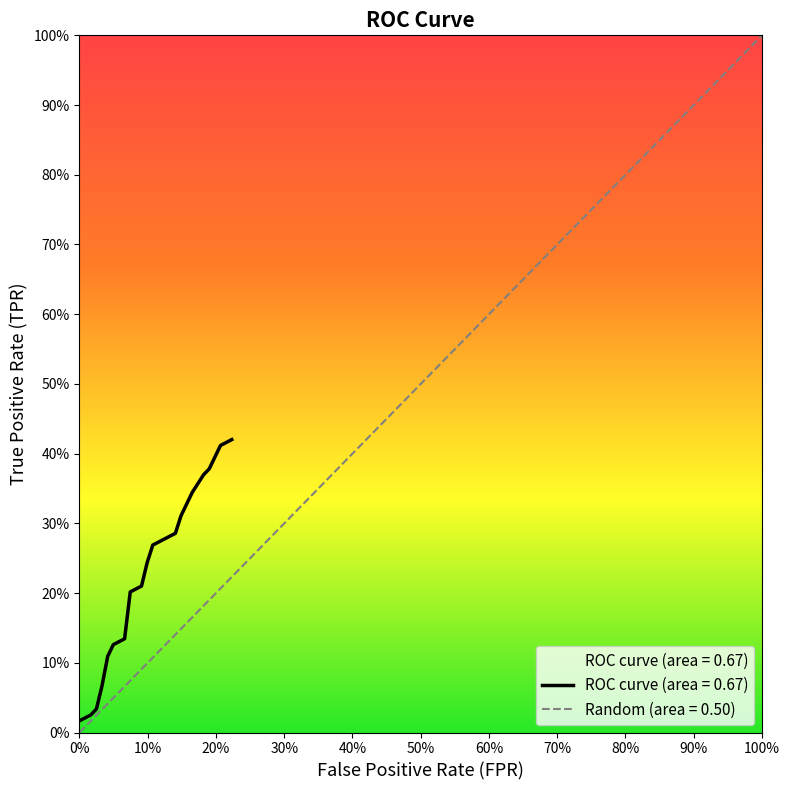

What position from the left is 8?

9